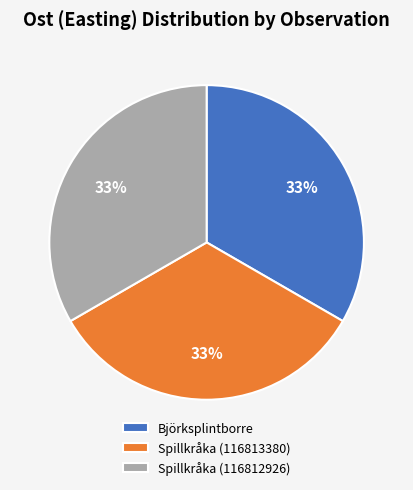

Is there any slice that represents more than half of the pie?

No